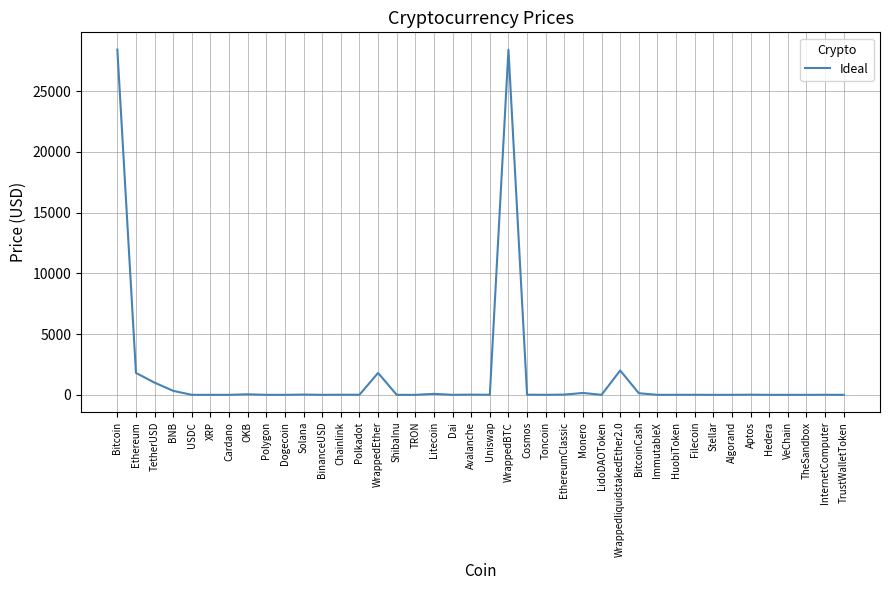

The value at Dogecoin is 0.1. True or false?

True